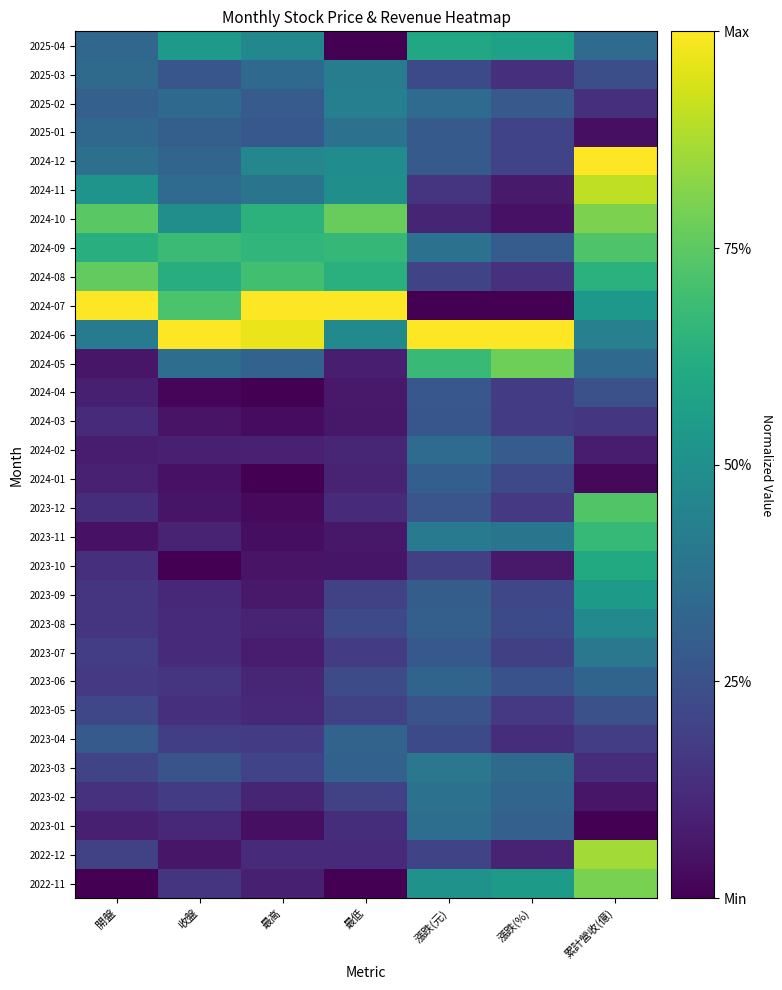

Reading right to left, list all the values displayed in this chart.

2025-04: 累計營收(億)=0.4	漲跌(%)=0.6	漲跌(元)=0.6	最低=0.0	最高=0.5	收盤=0.5	開盤=0.3
2025-03: 累計營收(億)=0.2	漲跌(%)=0.1	漲跌(元)=0.2	最低=0.4	最高=0.3	收盤=0.3	開盤=0.3
2025-02: 累計營收(億)=0.1	漲跌(%)=0.3	漲跌(元)=0.3	最低=0.4	最高=0.3	收盤=0.3	開盤=0.3
2025-01: 累計營收(億)=0.0	漲跌(%)=0.2	漲跌(元)=0.3	最低=0.4	最高=0.3	收盤=0.3	開盤=0.3
2024-12: 累計營收(億)=1.0	漲跌(%)=0.2	漲跌(元)=0.3	最低=0.5	最高=0.5	收盤=0.3	開盤=0.4
2024-11: 累計營收(億)=0.9	漲跌(%)=0.1	漲跌(元)=0.1	最低=0.5	最高=0.4	收盤=0.3	開盤=0.5
2024-10: 累計營收(億)=0.8	漲跌(%)=0.0	漲跌(元)=0.1	最低=0.8	最高=0.6	收盤=0.5	開盤=0.7
2024-09: 累計營收(億)=0.7	漲跌(%)=0.3	漲跌(元)=0.4	最低=0.7	最高=0.7	收盤=0.7	開盤=0.6
2024-08: 累計營收(億)=0.6	漲跌(%)=0.1	漲跌(元)=0.2	最低=0.6	最高=0.7	收盤=0.6	開盤=0.8
2024-07: 累計營收(億)=0.5	漲跌(%)=0.0	漲跌(元)=0.0	最低=1.0	最高=1.0	收盤=0.7	開盤=1.0
2024-06: 累計營收(億)=0.4	漲跌(%)=1.0	漲跌(元)=1.0	最低=0.5	最高=1.0	收盤=1.0	開盤=0.4
2024-05: 累計營收(億)=0.3	漲跌(%)=0.8	漲跌(元)=0.7	最低=0.1	最高=0.3	收盤=0.4	開盤=0.1
2024-04: 累計營收(億)=0.2	漲跌(%)=0.2	漲跌(元)=0.3	最低=0.1	最高=0.0	收盤=0.0	開盤=0.1
2024-03: 累計營收(億)=0.2	漲跌(%)=0.2	漲跌(元)=0.3	最低=0.1	最高=0.0	收盤=0.1	開盤=0.1
2024-02: 累計營收(億)=0.1	漲跌(%)=0.3	漲跌(元)=0.3	最低=0.1	最高=0.1	收盤=0.1	開盤=0.1
2024-01: 累計營收(億)=0.0	漲跌(%)=0.2	漲跌(元)=0.3	最低=0.1	最高=0.0	收盤=0.0	開盤=0.1
2023-12: 累計營收(億)=0.7	漲跌(%)=0.2	漲跌(元)=0.3	最低=0.1	最高=0.0	收盤=0.1	開盤=0.1
2023-11: 累計營收(億)=0.7	漲跌(%)=0.4	漲跌(元)=0.4	最低=0.1	最高=0.0	收盤=0.1	開盤=0.0
2023-10: 累計營收(億)=0.6	漲跌(%)=0.1	漲跌(元)=0.2	最低=0.1	最高=0.1	收盤=0.0	開盤=0.1
2023-09: 累計營收(億)=0.5	漲跌(%)=0.2	漲跌(元)=0.3	最低=0.2	最高=0.1	收盤=0.1	開盤=0.2
2023-08: 累計營收(億)=0.5	漲跌(%)=0.2	漲跌(元)=0.3	最低=0.2	最高=0.1	收盤=0.1	開盤=0.2
2023-07: 累計營收(億)=0.4	漲跌(%)=0.2	漲跌(元)=0.3	最低=0.2	最高=0.1	收盤=0.1	開盤=0.2
2023-06: 累計營收(億)=0.3	漲跌(%)=0.3	漲跌(元)=0.3	最低=0.2	最高=0.1	收盤=0.2	開盤=0.2
2023-05: 累計營收(億)=0.2	漲跌(%)=0.2	漲跌(元)=0.3	最低=0.2	最高=0.1	收盤=0.1	開盤=0.2
2023-04: 累計營收(億)=0.2	漲跌(%)=0.1	漲跌(元)=0.2	最低=0.3	最高=0.2	收盤=0.2	開盤=0.3
2023-03: 累計營收(億)=0.1	漲跌(%)=0.3	漲跌(元)=0.4	最低=0.3	最高=0.2	收盤=0.3	開盤=0.2
2023-02: 累計營收(億)=0.1	漲跌(%)=0.3	漲跌(元)=0.4	最低=0.2	最高=0.1	收盤=0.2	開盤=0.1
2023-01: 累計營收(億)=0.0	漲跌(%)=0.3	漲跌(元)=0.4	最低=0.1	最高=0.0	收盤=0.1	開盤=0.1
2022-12: 累計營收(億)=0.9	漲跌(%)=0.1	漲跌(元)=0.2	最低=0.1	最高=0.1	收盤=0.1	開盤=0.2
2022-11: 累計營收(億)=0.8	漲跌(%)=0.5	漲跌(元)=0.5	最低=0.0	最高=0.1	收盤=0.2	開盤=0.0